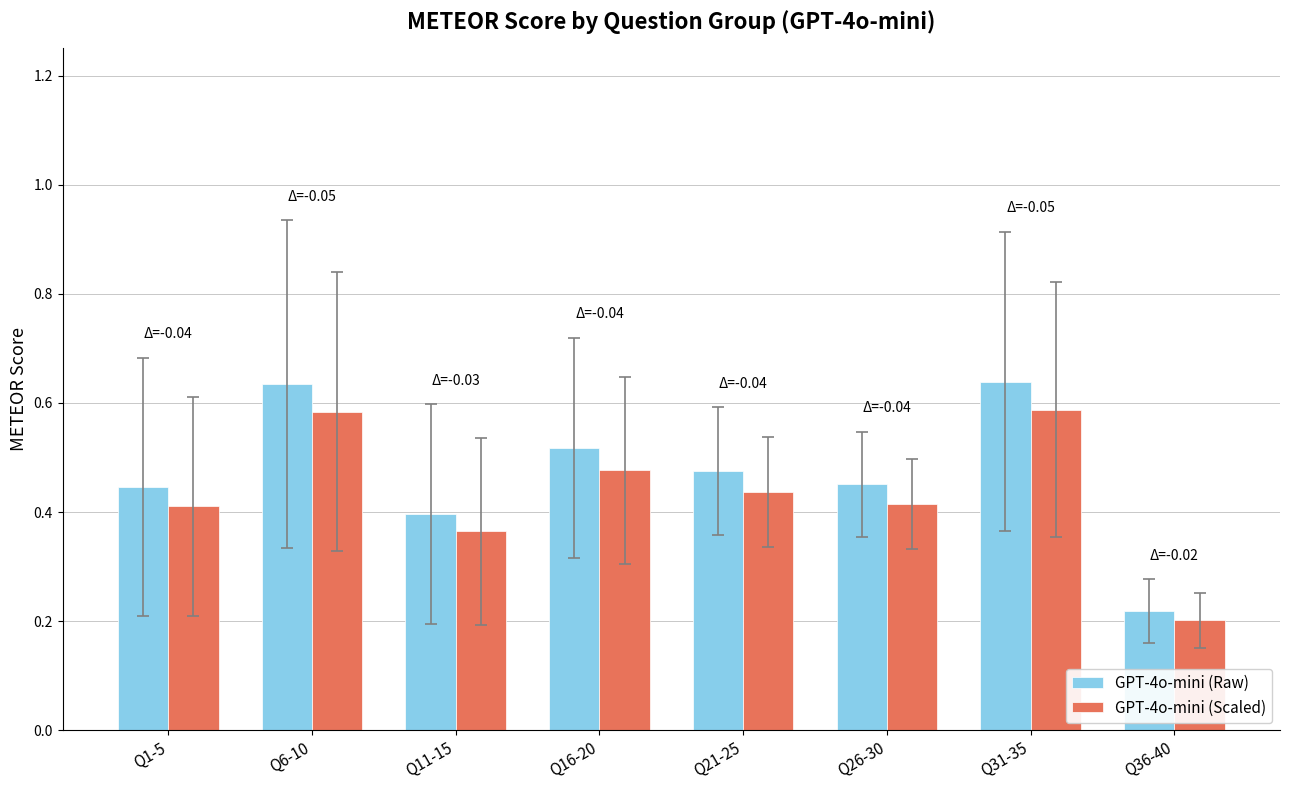

What is the label of the 4th bar from the right?

Q21-25